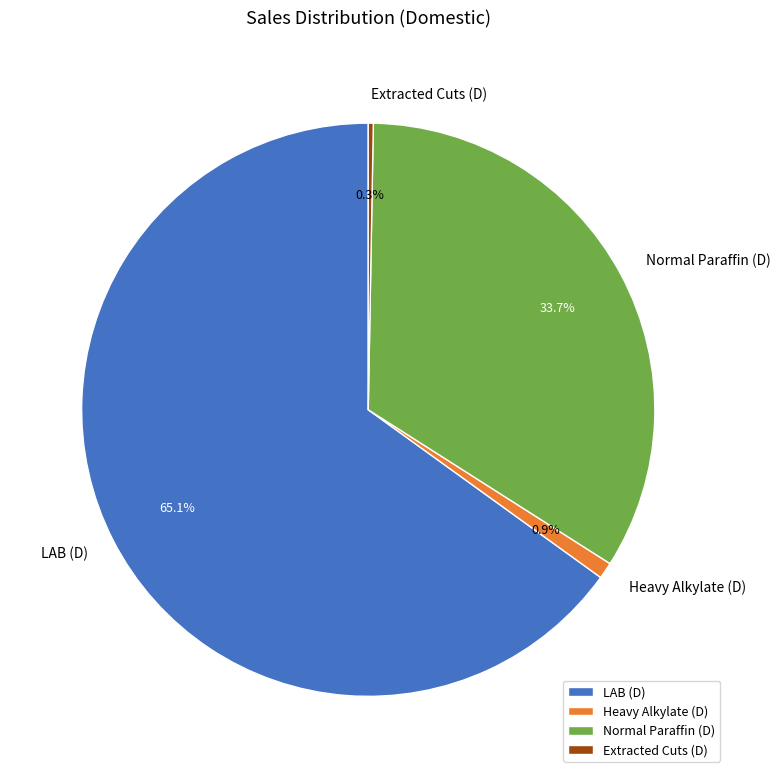

Is there any slice that represents more than half of the pie?

Yes